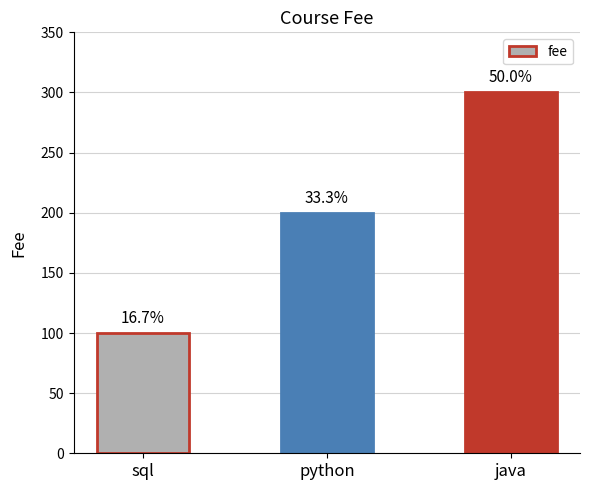

What is the change in value from sql to java?

+200